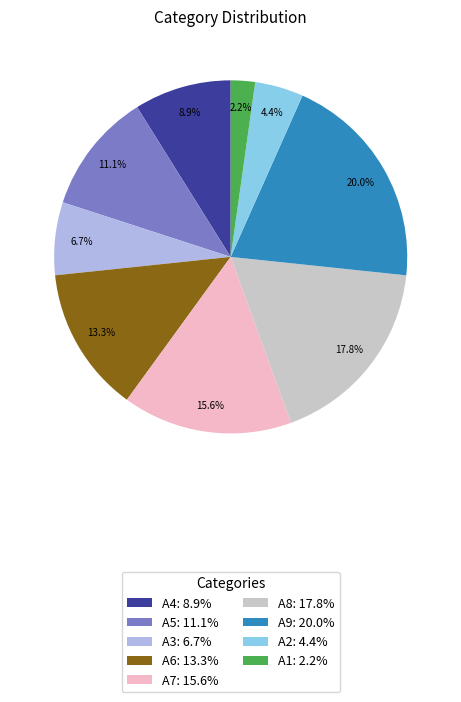

Approximately how many times larger is the value at A9: 20.0% compared to A2: 4.4%?

4.5